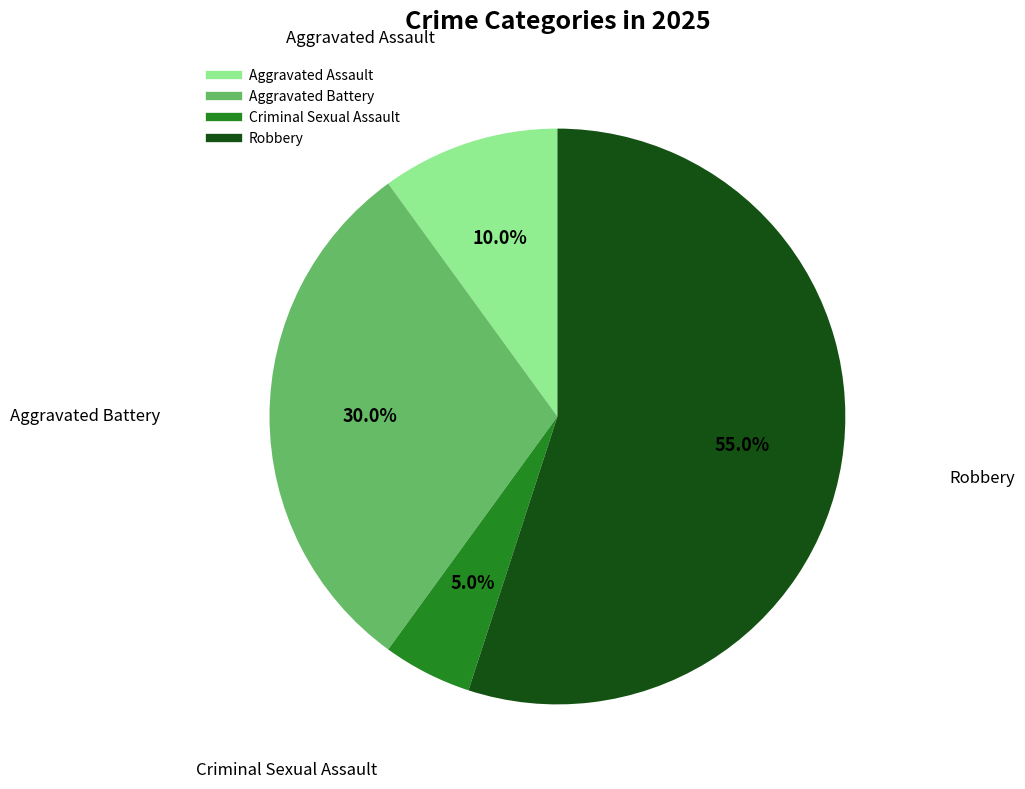

Rank the categories by value from lowest to highest.

Criminal Sexual Assault, Aggravated Assault, Aggravated Battery, Robbery